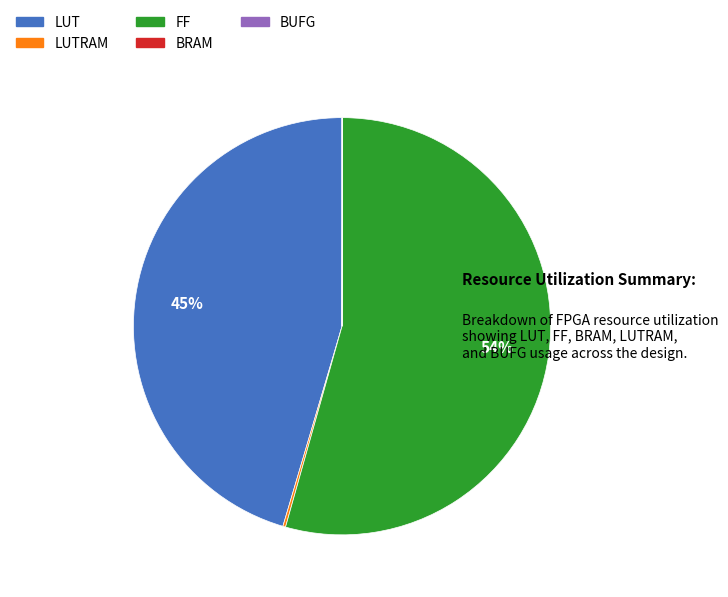

To the nearest percent, what is the average slice percentage?

20%